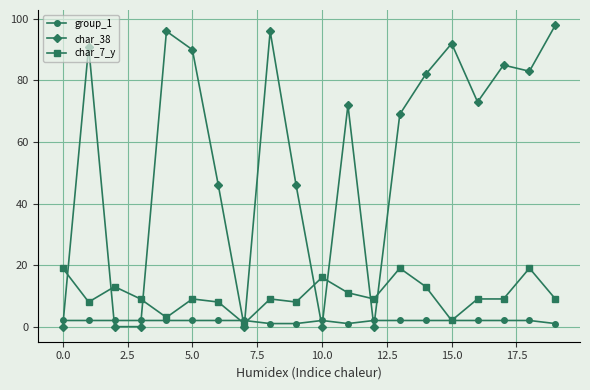

What is the greatest value displayed?

98